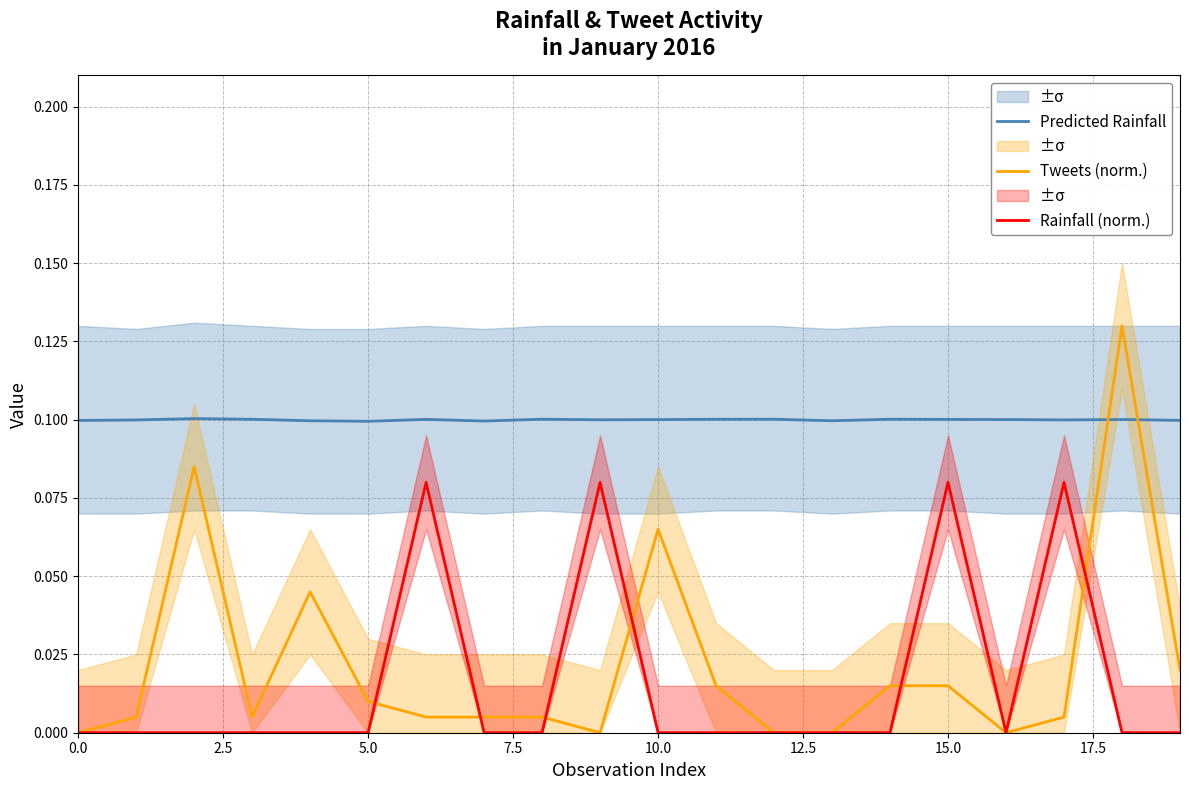

True or false: Predicted Rainfall has more than 1 interior local peaks.

True